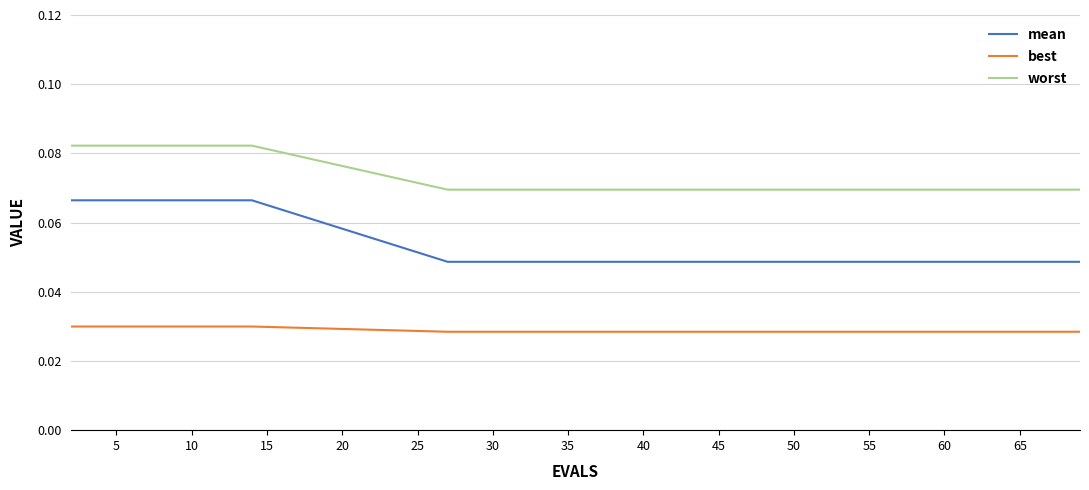

Which series has the largest total across all categories?

worst